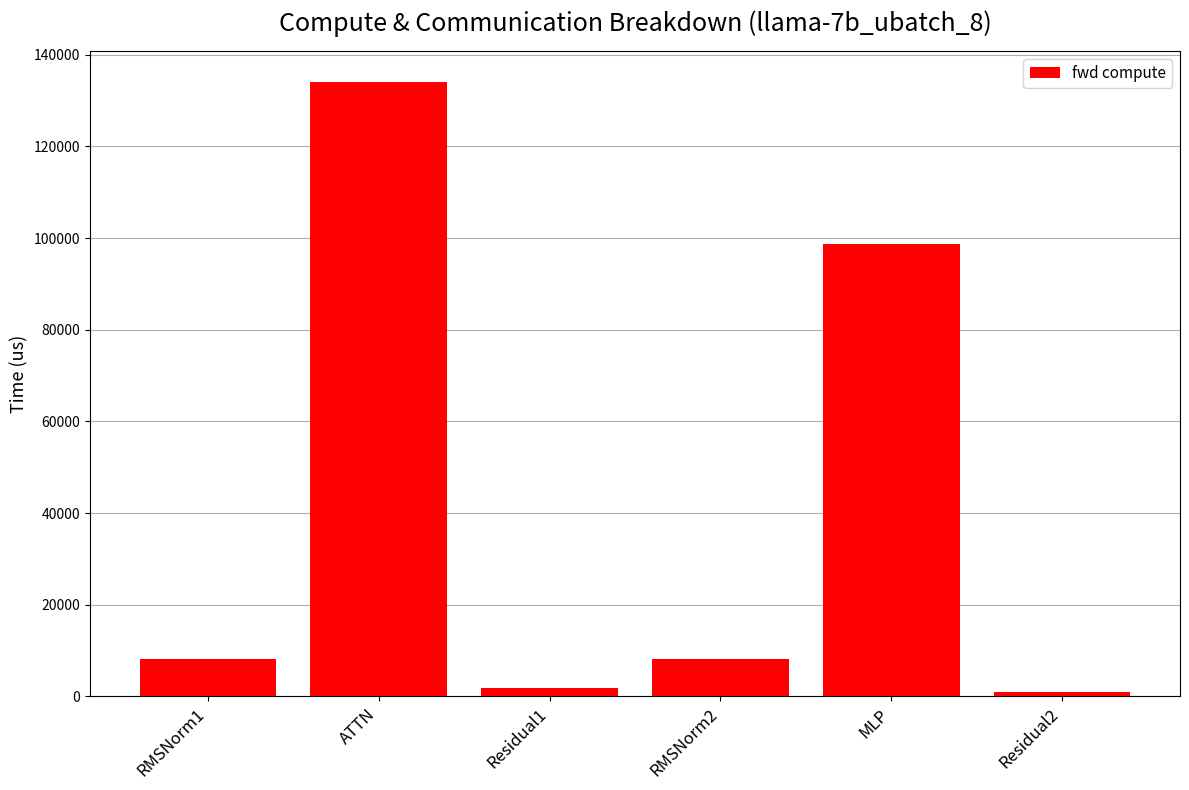

How many values are below 8225?

2